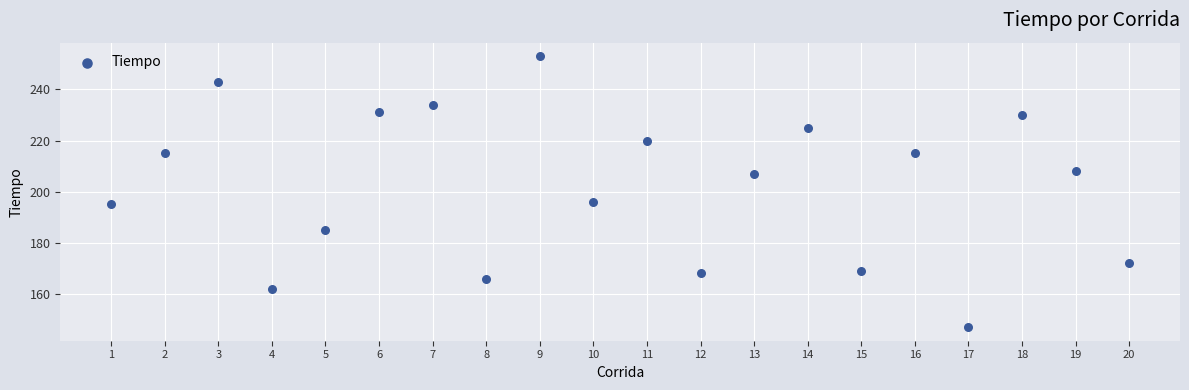

What is the range of Y values (max minus min)?

106